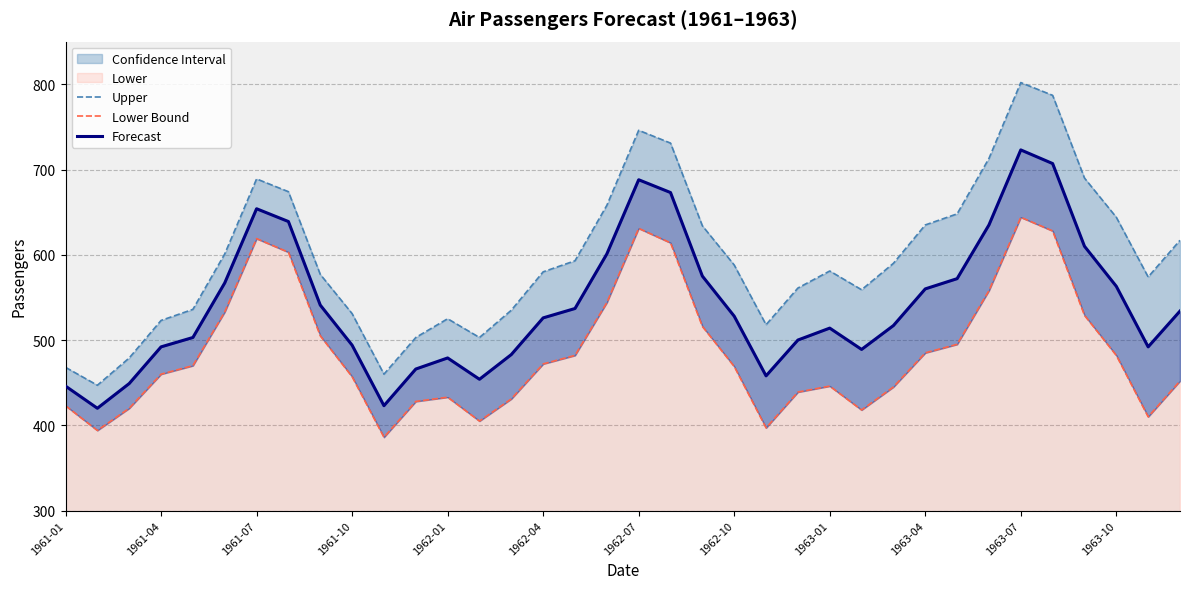

Rank the series by their average value, from lowest to highest.

Lower Bound, Forecast, Upper